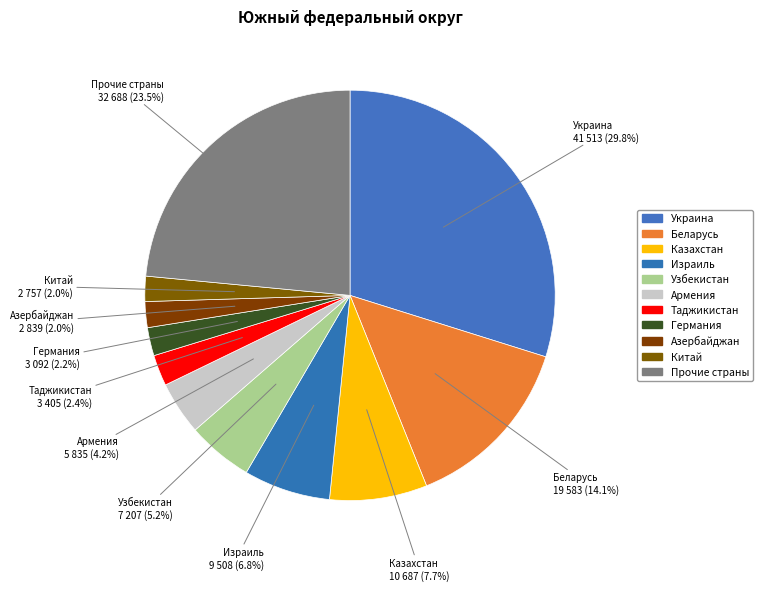

Count the number of slices in the pie.

11